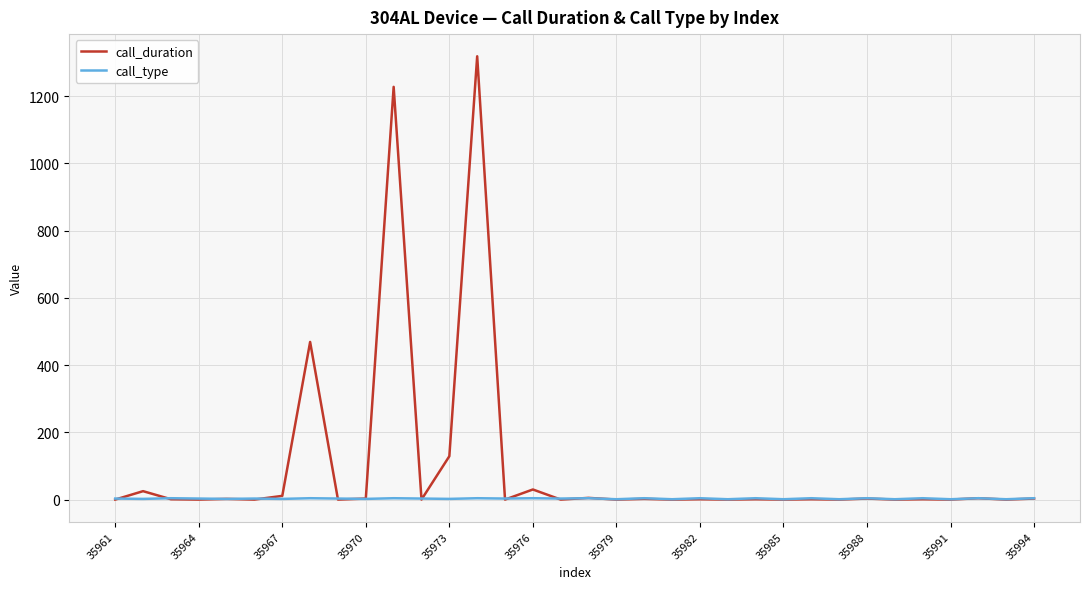

Which series ends up on top after the final intersection of call_type and call_duration?

call_type